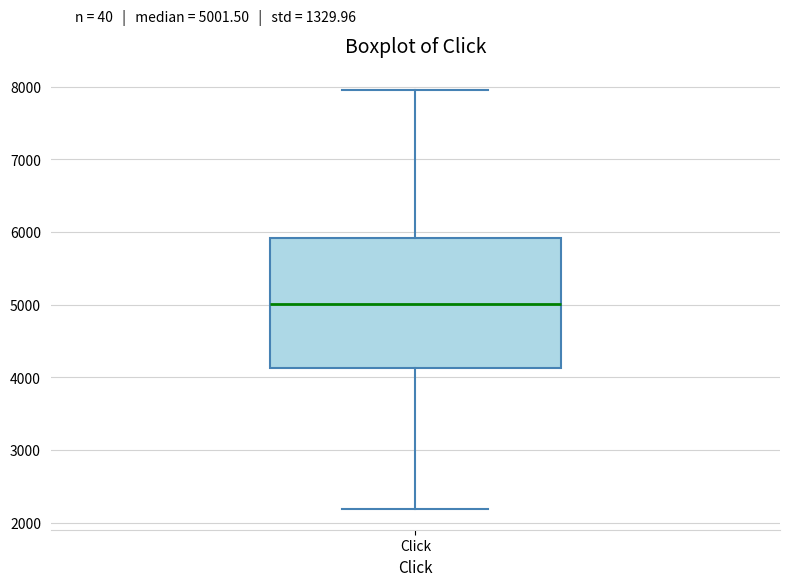

Read this box plot against the y-axis: the position of the median line, the range covered by the box, and the ends of both whiskers. The values are not printed on the chart, so give them approximately, as read against the axis.

median 5000, box 4100 to 5900, whiskers 2200 to 8000